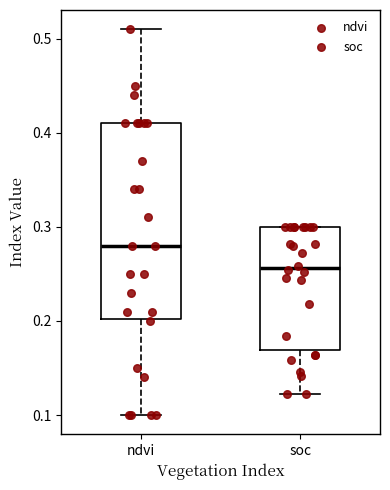

Reading left to right, read every box against the y-axis: the position of its median line, the range the box covers, and the ends of its whiskers. The values are not printed on the chart, so give them approximately, as read against the axis.

ndvi: median 0.28, box 0.20 to 0.41, whiskers 0.10 to 0.51
soc: median 0.26, box 0.17 to 0.30, whiskers 0.12 to 0.30